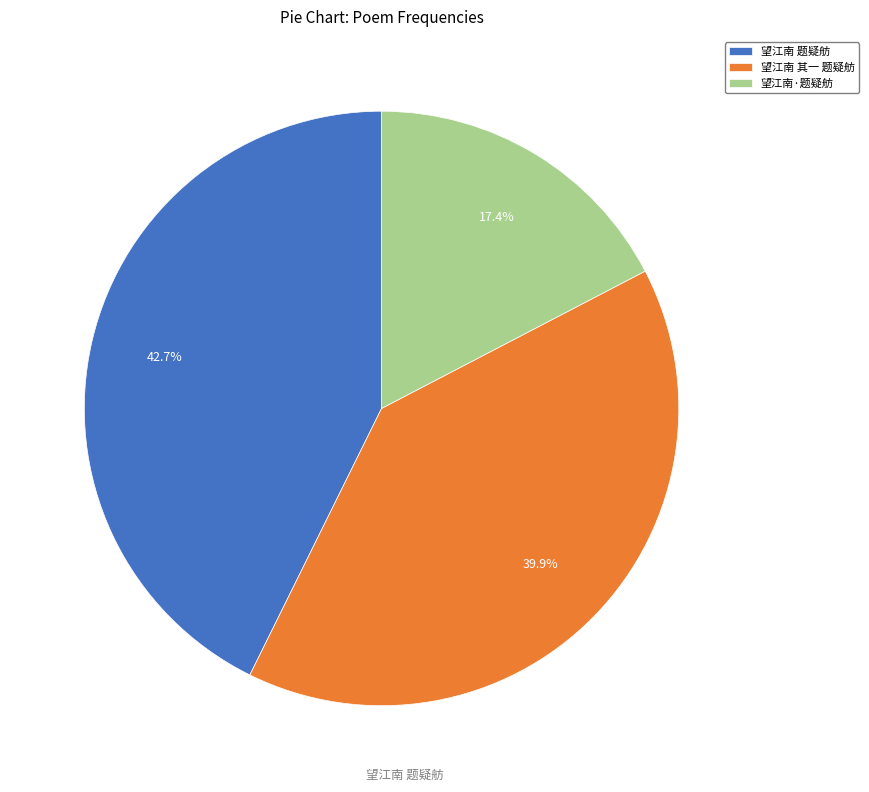

True or false: 望江南 题疑舫 accounts for 43% of the total.

True